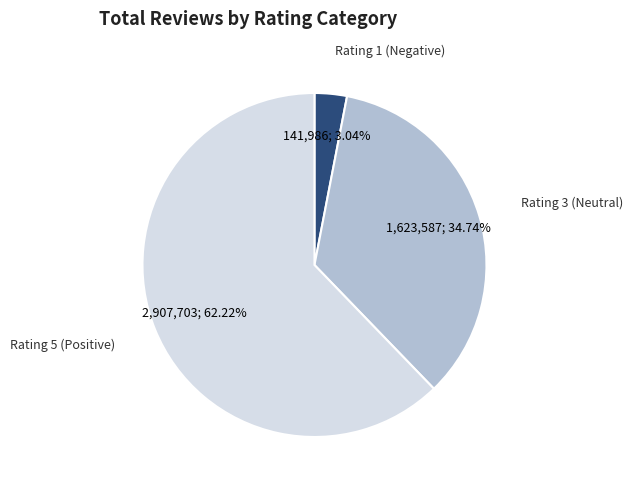

Is there a majority slice in this chart?

Yes